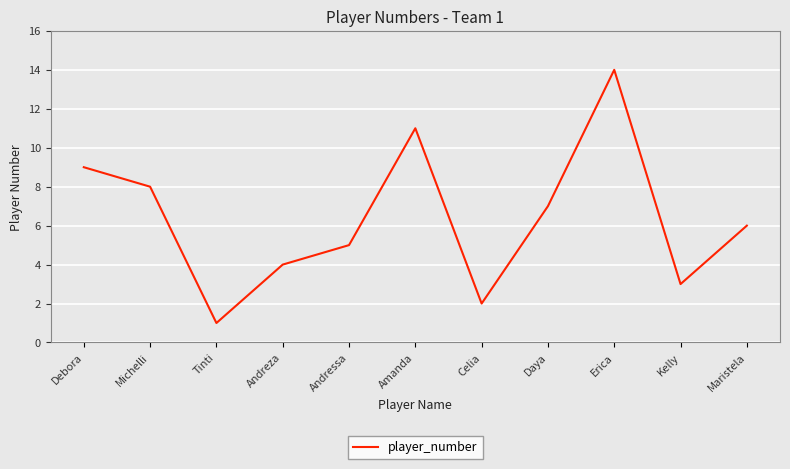

Which label corresponds to the largest value in the chart?

Erica